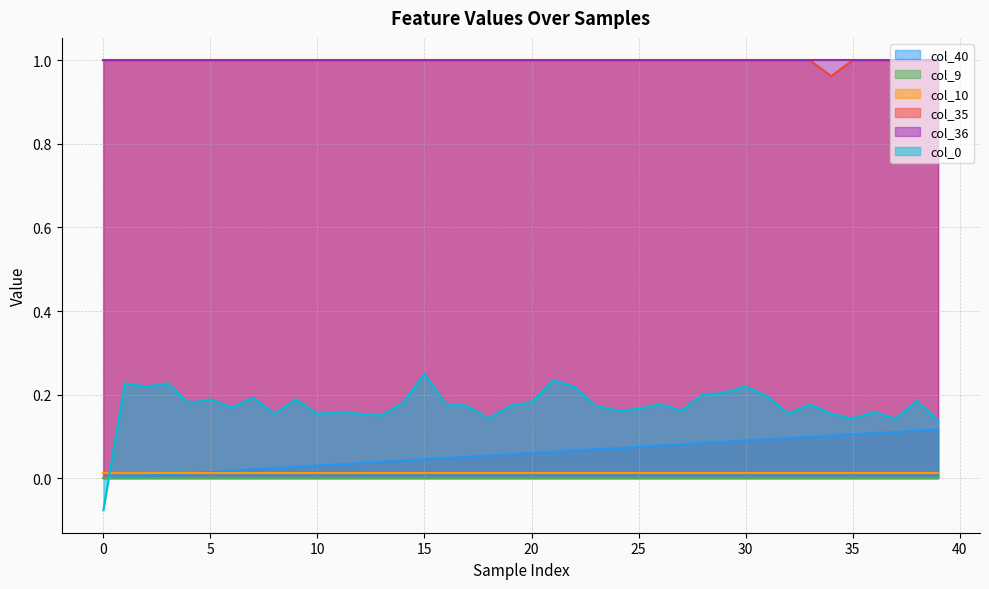

What is the sum of the col_35 values at 36 and 2?

2.0